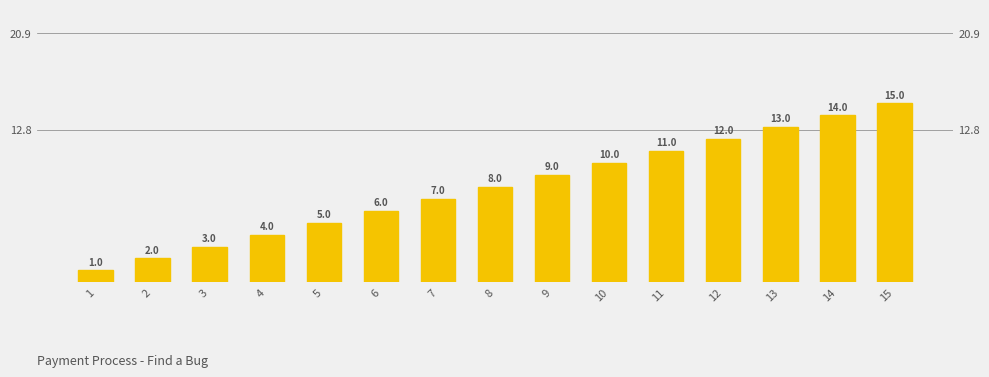

At which category does the chart reach its peak across all series?

15